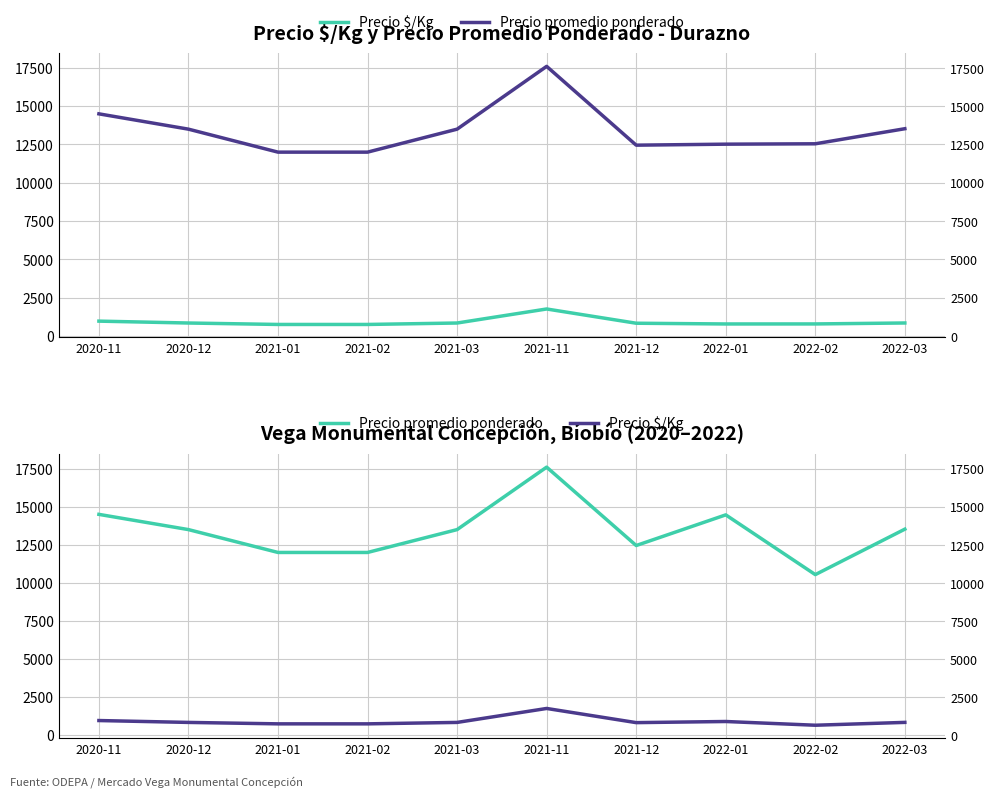

At how many categories does at least one series exceed 2322?

10